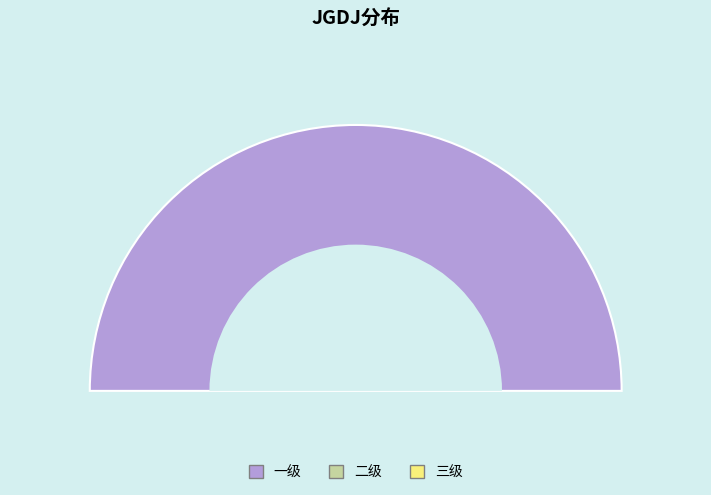

Combined, what portion of the pie is 一级 and 三级?

100.0%